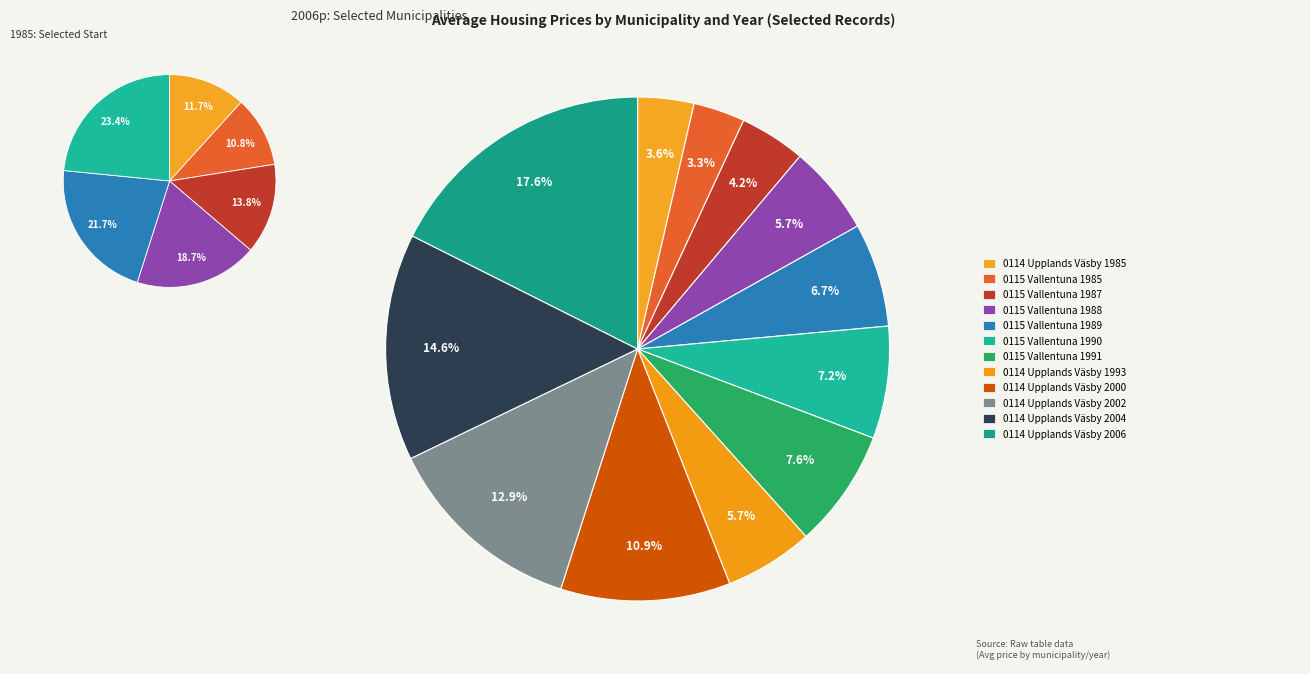

To the nearest percent, what is the average slice percentage?

8%